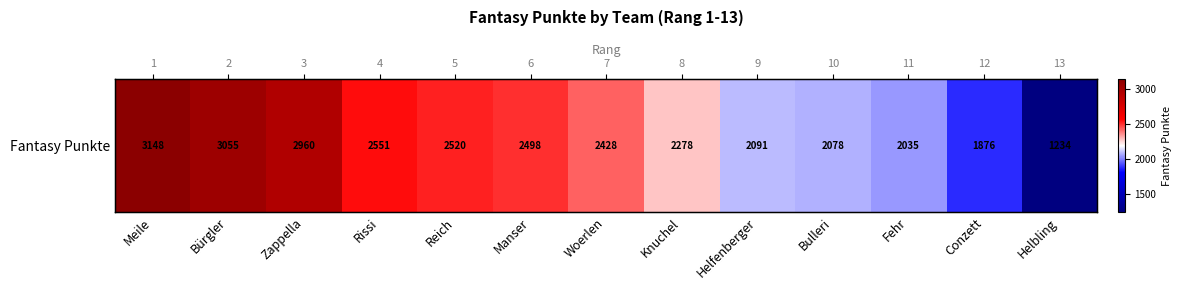

The chart shows a value of 4350 at Manser. True or false?

False